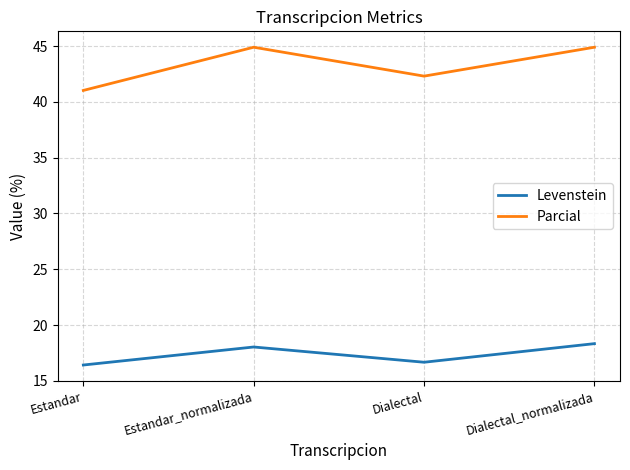

Is this an area chart (filled region under the line)?

No